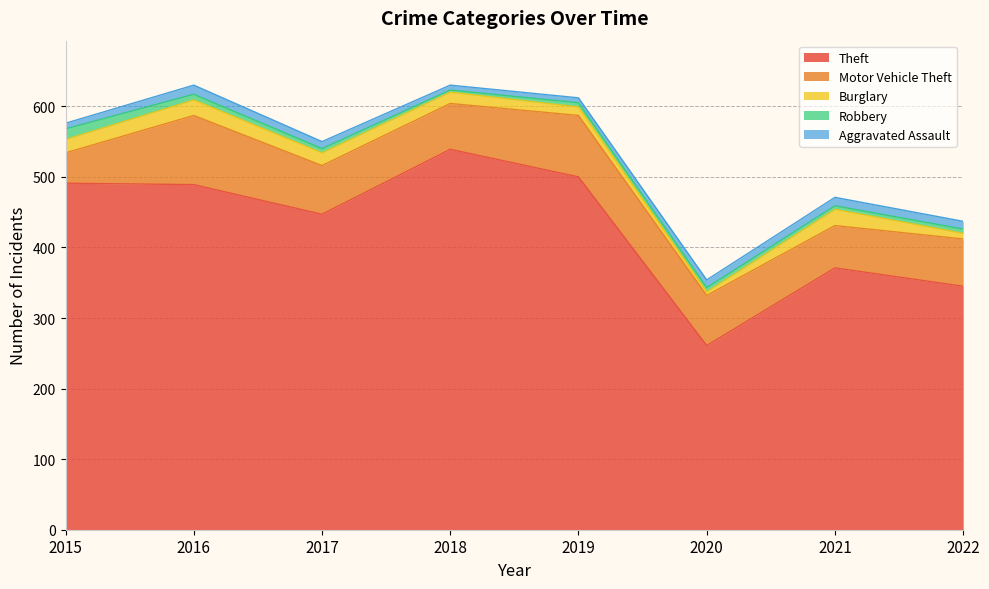

At which category is the sum across all series the highest?

2016